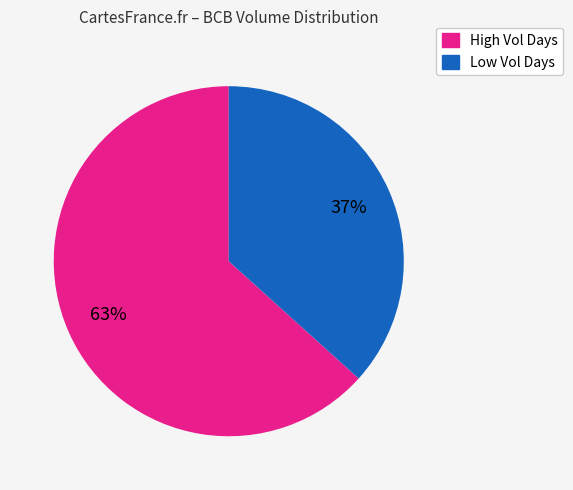

To the nearest percent, what is the average slice percentage?

50%